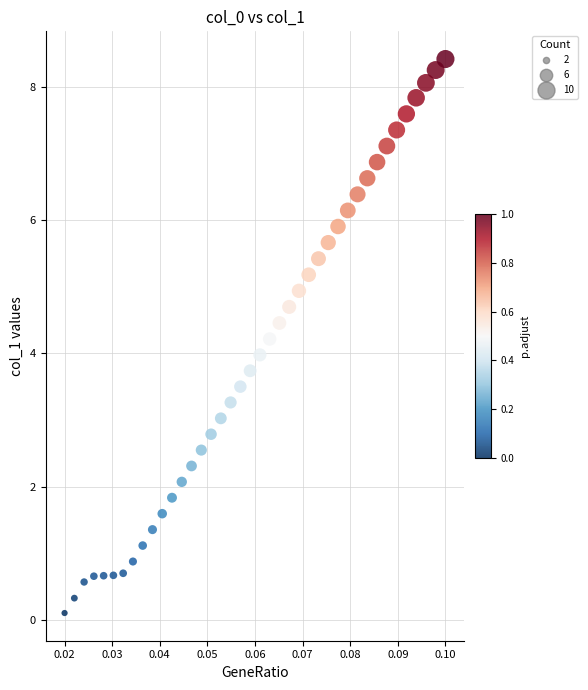

What is the range of Y values (max minus min)?

8.3